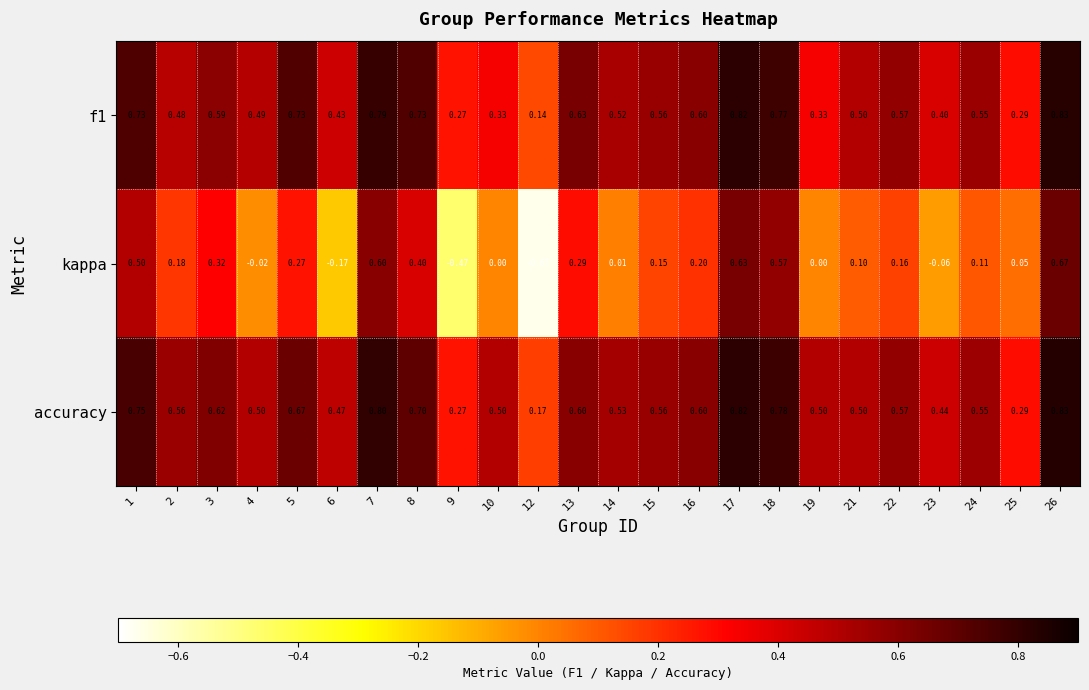

Is the value of kappa at 16 greater than the value of accuracy at 6?

No